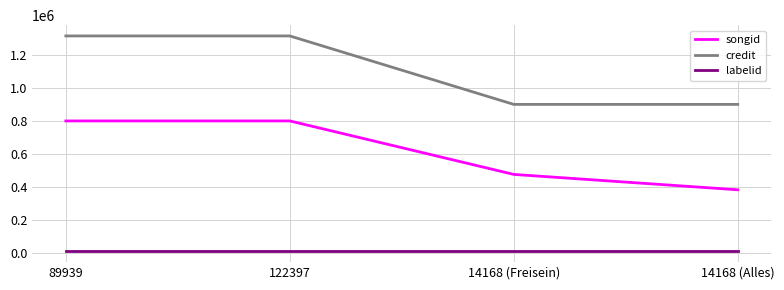

Between 122397 and 14168 (Freisein), which series saw the biggest shift?

credit